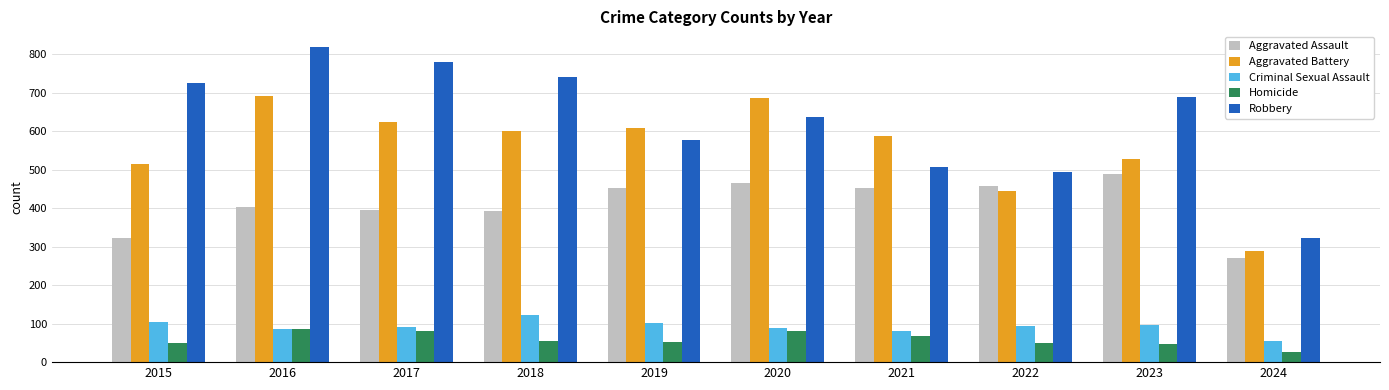

Is the value of Criminal Sexual Assault at 2016 greater than the value of Aggravated Assault at 2020?

No